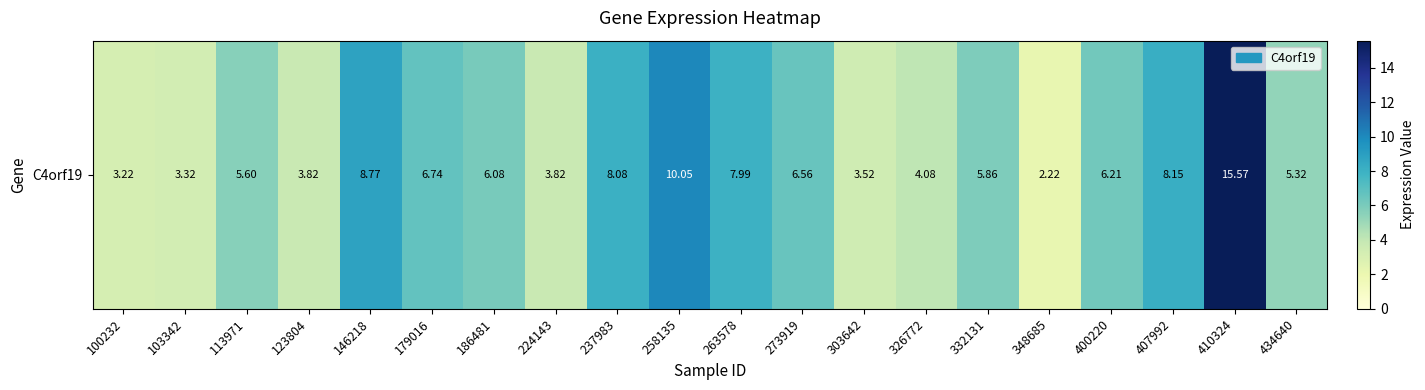

At which label does the data first exceed 6?

146218